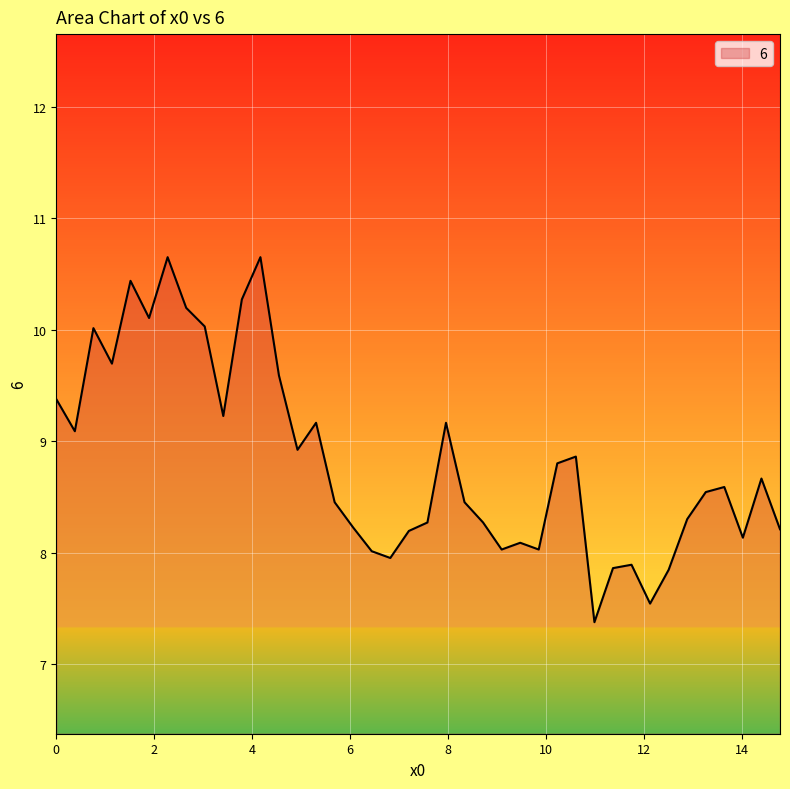

What is the minimum value shown in the chart?

7.4